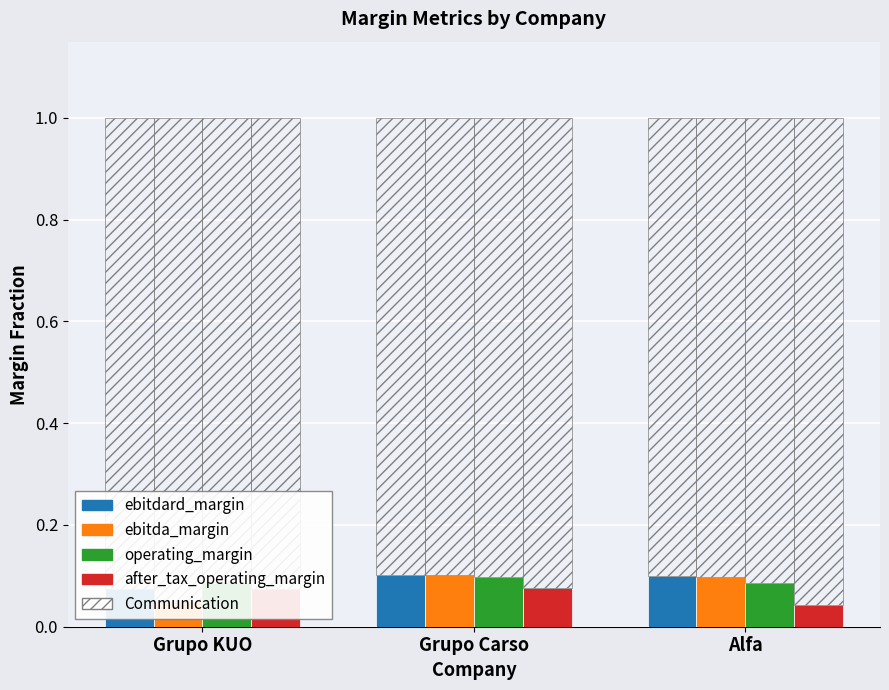

At which category is the sum across all series the highest?

Grupo Carso